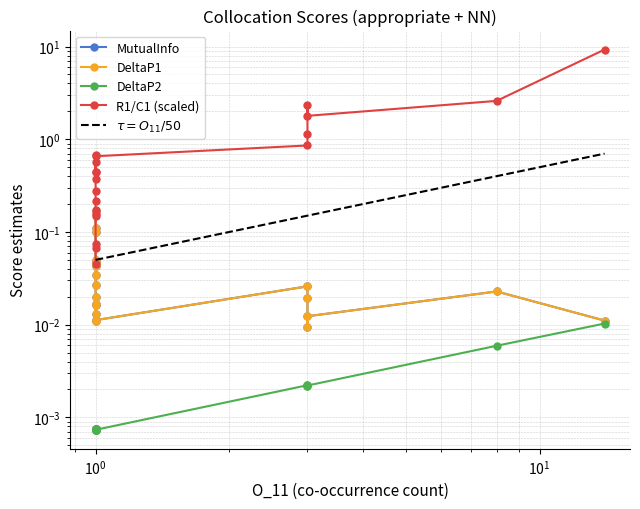

True or false: DeltaP1 and MutualInfo cross at least once.

False